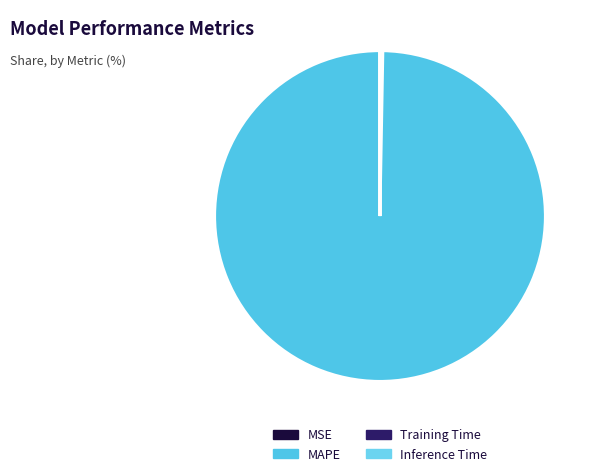

Is it true that MSE is 0% of the pie?

True